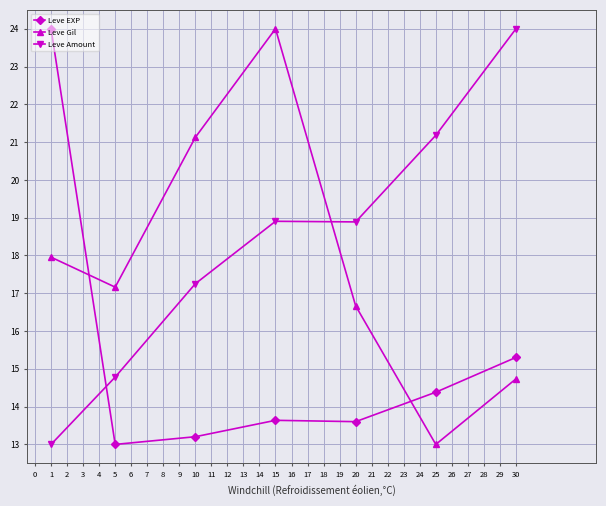

What is the sum of all Leve Amount values?

128.0